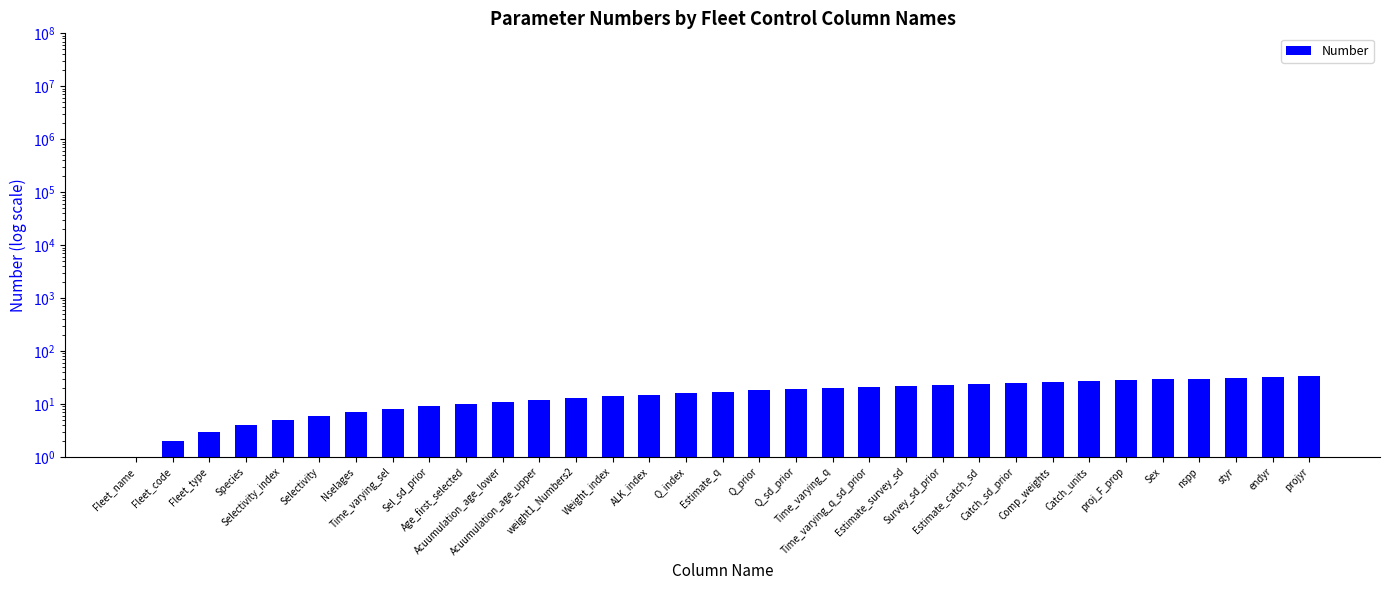

List the labels in order of value, smallest first.

Fleet_name, Fleet_code, Fleet_type, Species, Selectivity_index, Selectivity, Nselages, Time_varying_sel, Sel_sd_prior, Age_first_selected, Acuumulation_age_lower, Acuumulation_age_upper, weight1_Numbers2, Weight_index, ALK_index, Q_index, Estimate_q, Q_prior, Q_sd_prior, Time_varying_q, Time_varying_q_sd_prior, Estimate_survey_sd, Survey_sd_prior, Estimate_catch_sd, Catch_sd_prior, Comp_weights, Catch_units, proj_F_prop, Sex, nspp, styr, endyr, projyr